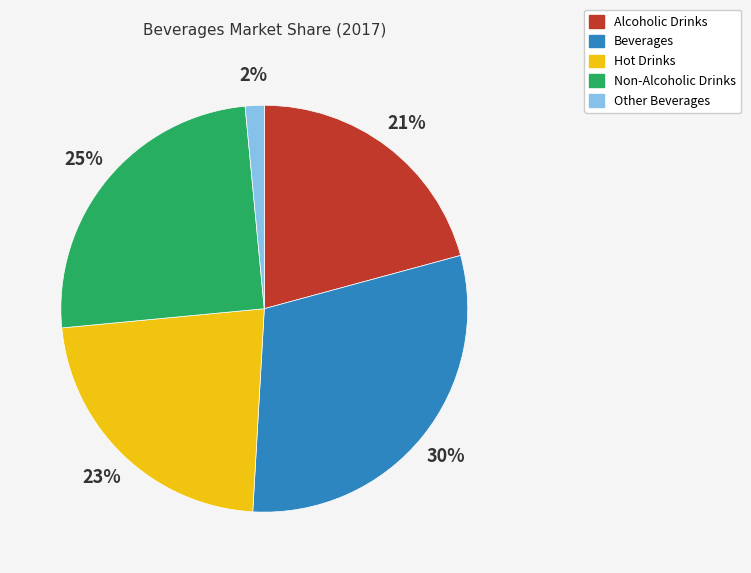

How many slices are in this pie chart?

5